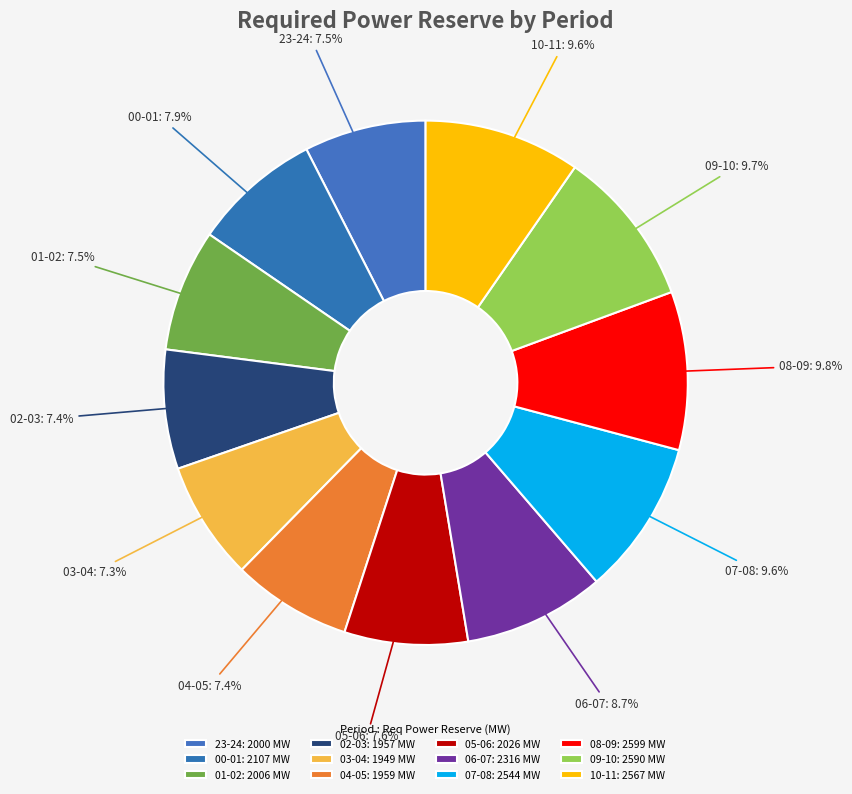

Does 07-08 represent more than half of the total?

No